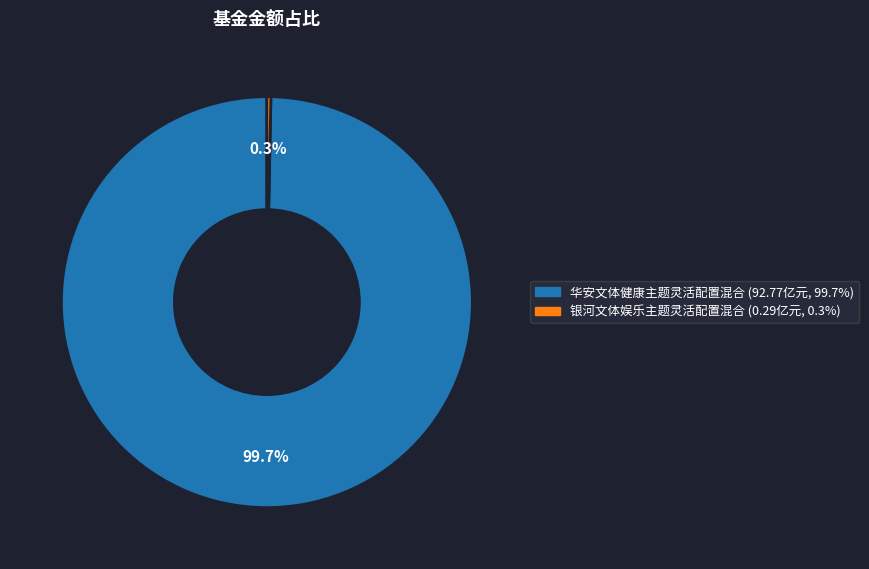

To the nearest percent, what is the difference between the largest and smallest slice percentages?

99%